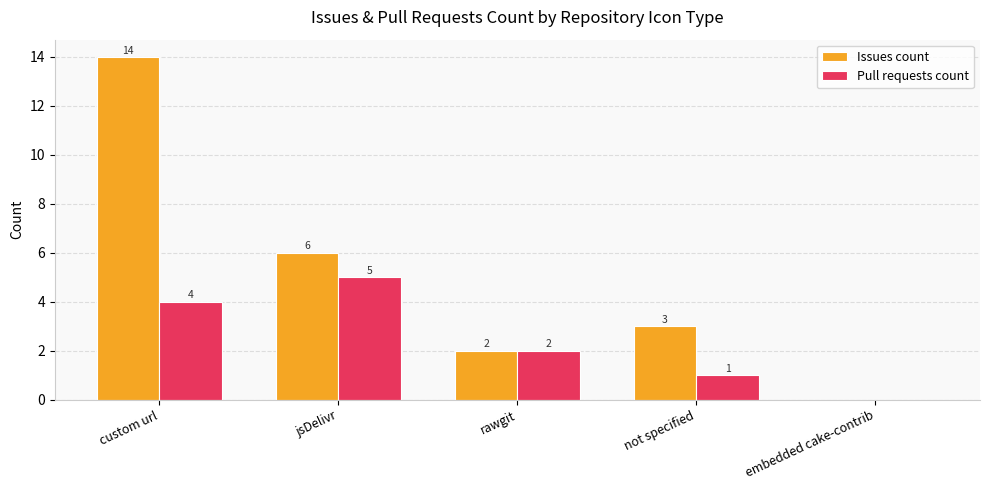

Is the value of Issues count at embedded cake-contrib greater than the value of Pull requests count at not specified?

No